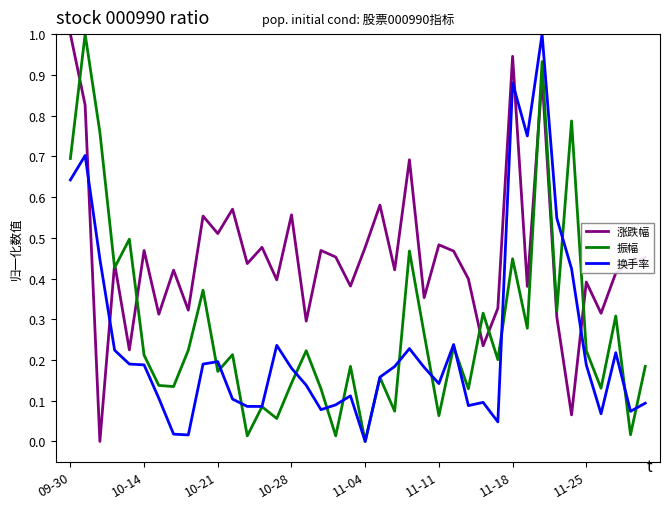

What is the maximum value for 涨跌幅?

1.0